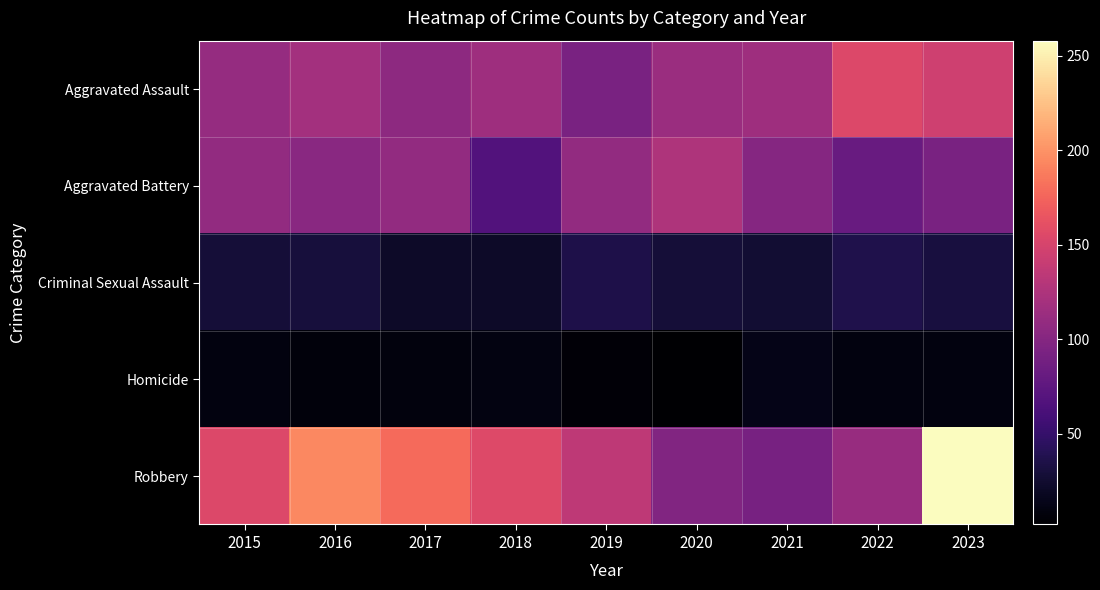

At which category is the sum across all series the highest?

2023